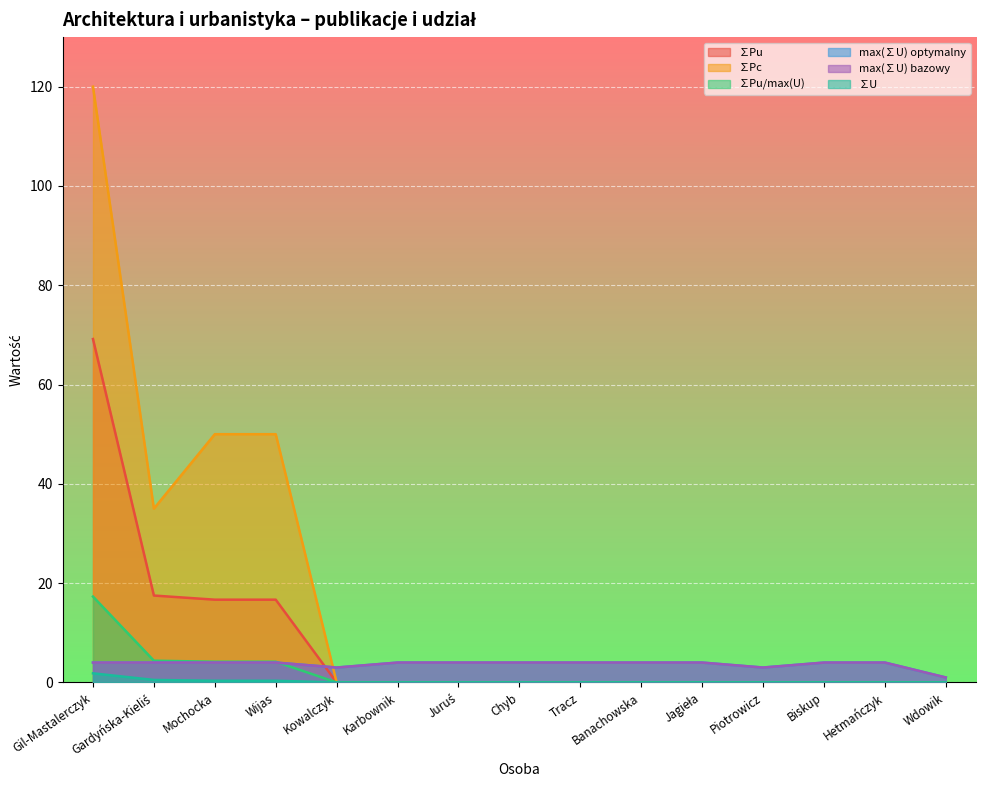

What is the difference between the maximum and minimum values in the max(∑U) optymalny series?

3.0